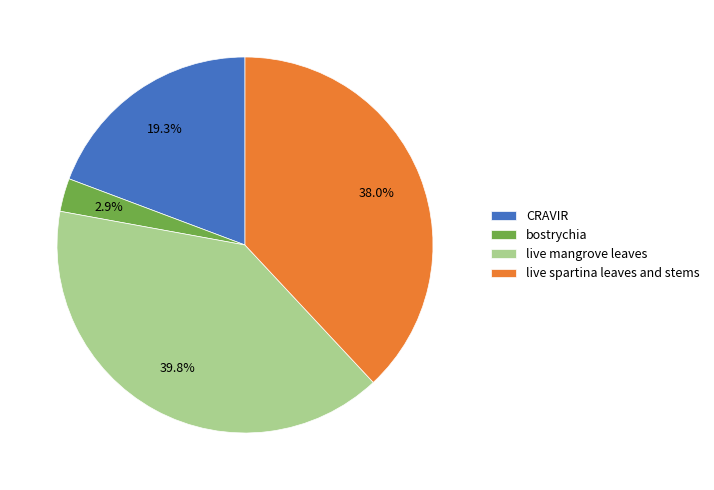

Is the sum of live mangrove leaves and CRAVIR greater than half?

Yes